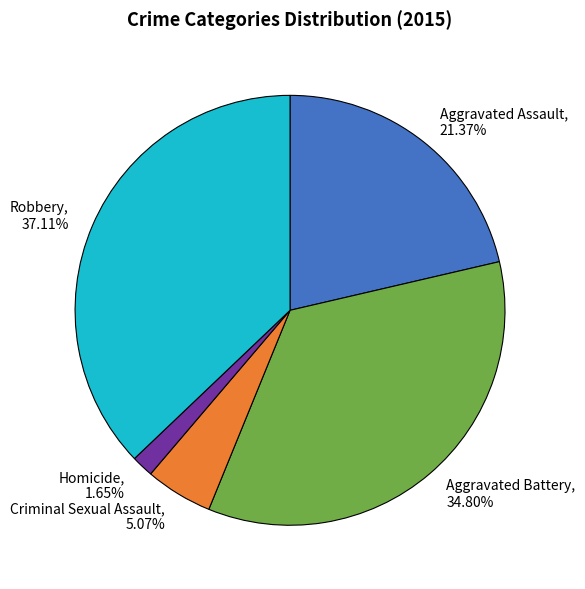

What percentage is NOT represented by Aggravated Assault?

78.6%